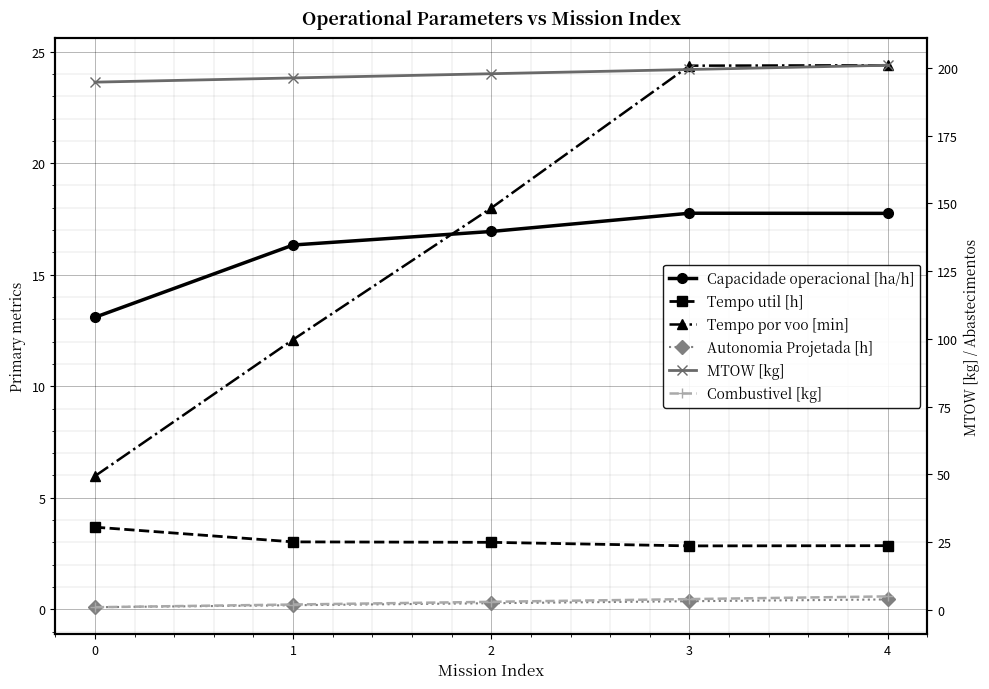

What is the value of the Tempo por voo [min] point at the 5th from the left?

24.4